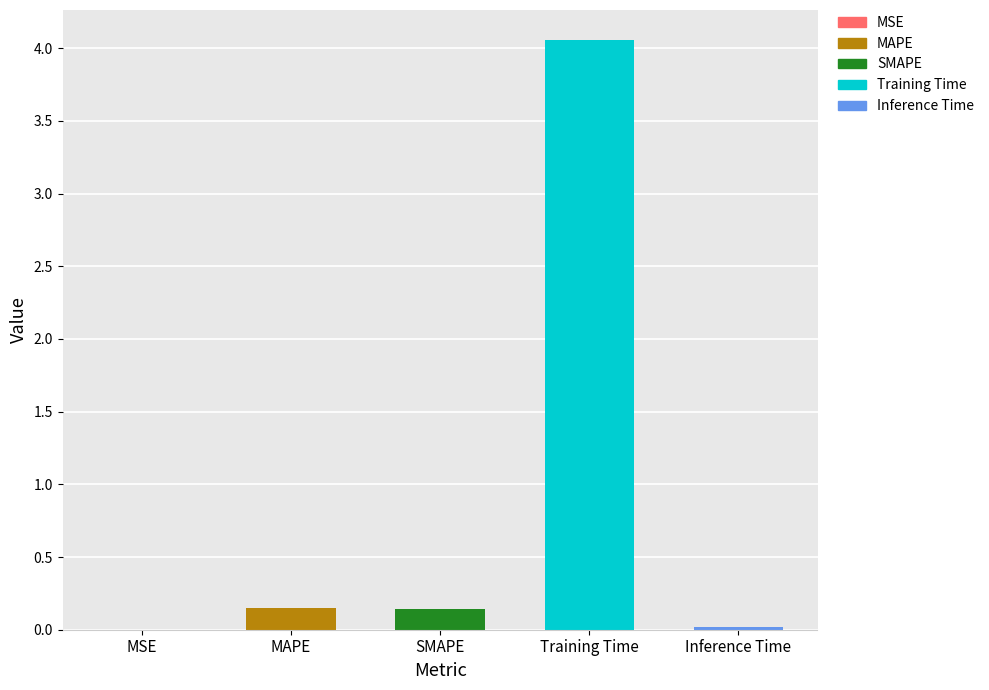

Count the number of categories in the chart.

5